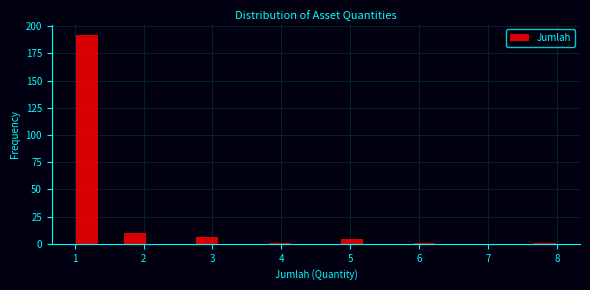

Read against the x-axis, roughly where is the centre of the tallest bar?

1.2